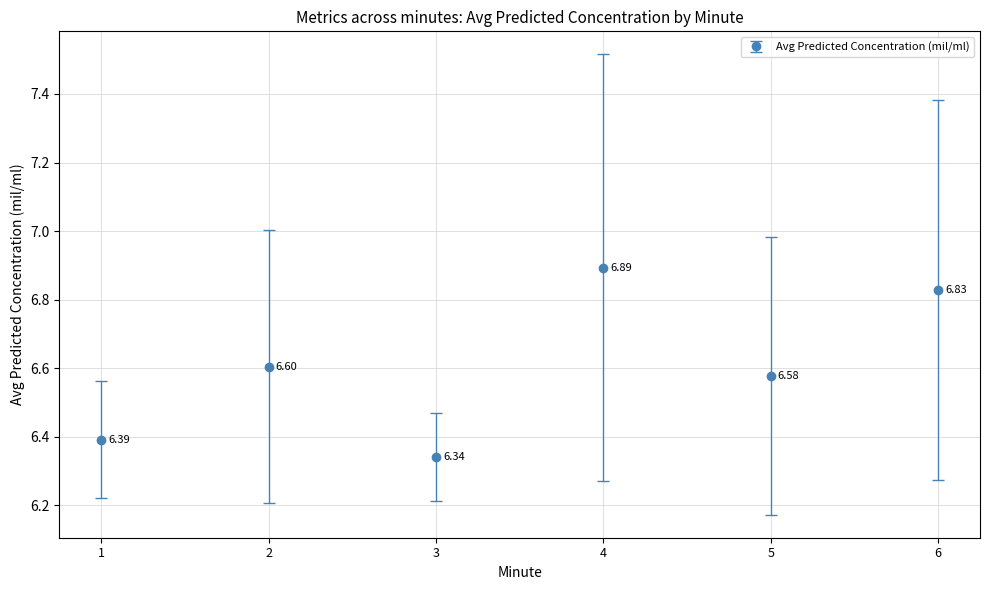

What is the difference between the maximum and second lowest values?

0.5